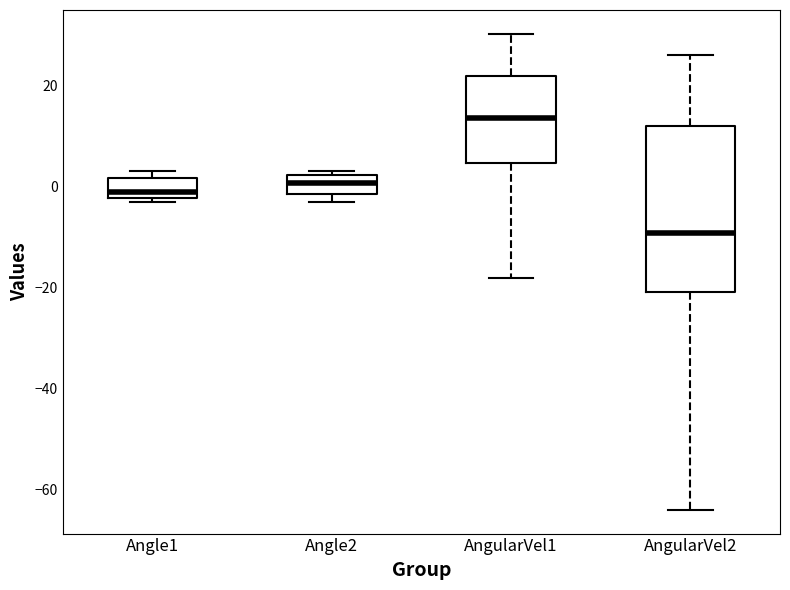

Reading left to right, read every box against the y-axis: the position of its median line, the range the box covers, and the ends of its whiskers. The values are not printed on the chart, so give them approximately, as read against the axis.

Angle1: median -2 (just above the box's lower edge), box -2 to 2, whiskers -4 to 4
Angle2: median 0, box -2 to 2, whiskers -4 to 2 (just above the box's upper edge)
AngularVel1: median 14, box 4 to 22, whiskers -18 to 30
AngularVel2: median -10, box -20 to 12, whiskers -64 to 26